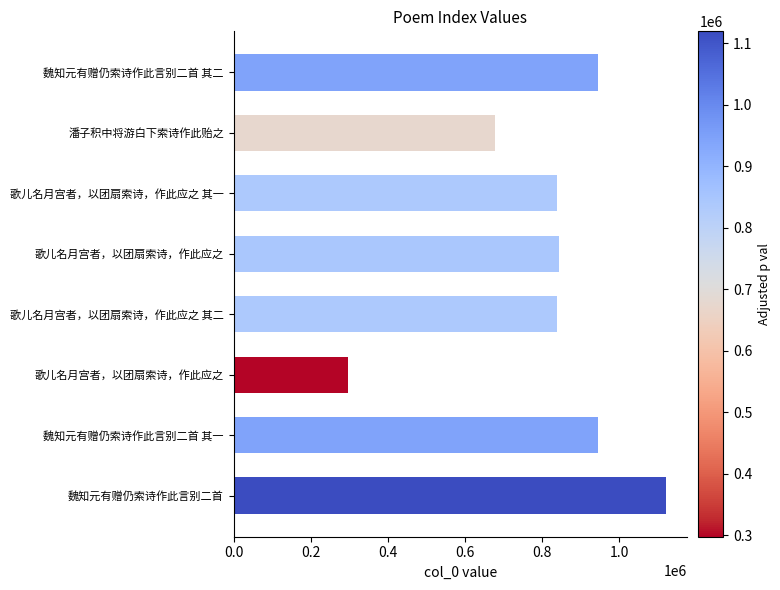

What is the difference between the maximum and minimum values?

822383